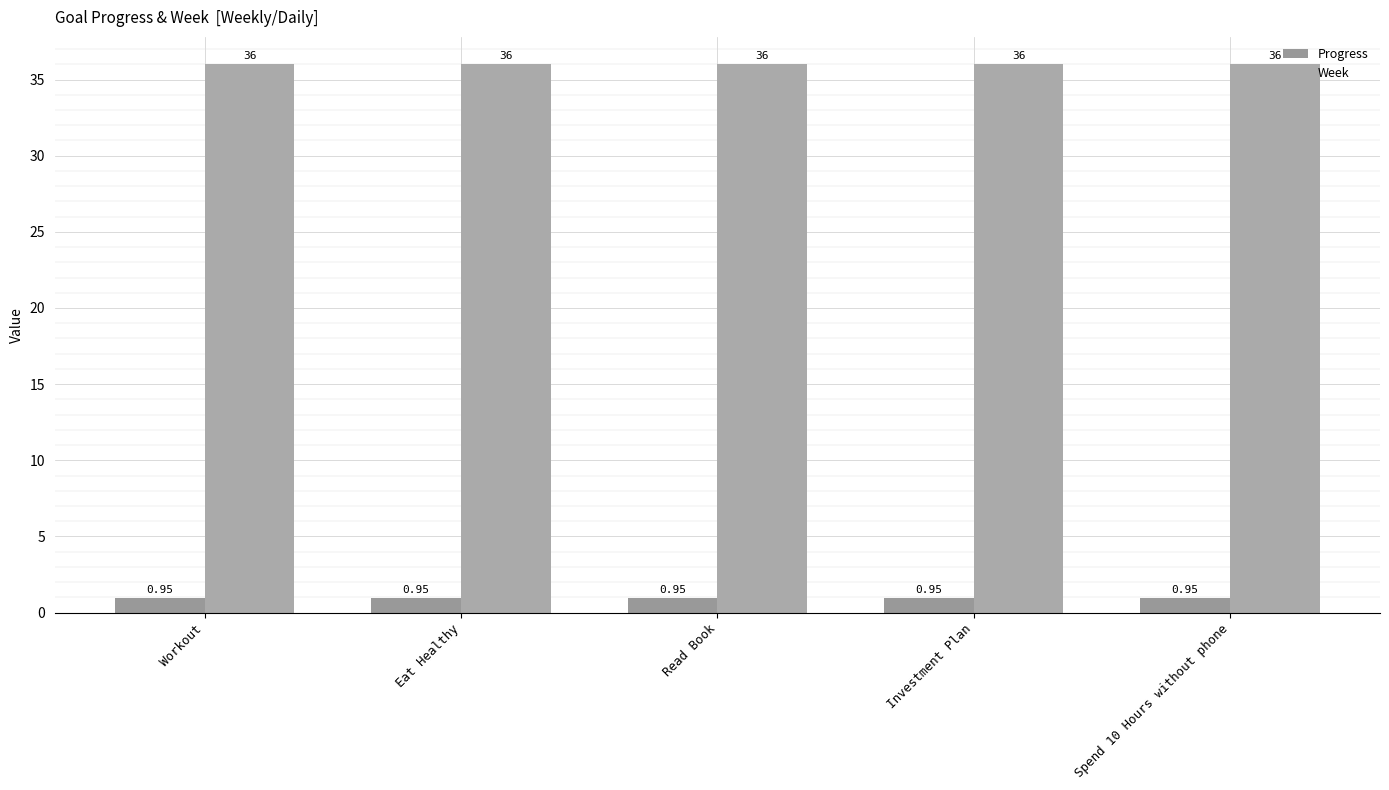

Reading left to right, list all the values displayed in this chart.

Progress: Workout=1.0	Eat Healthy=1.0	Read Book=1.0	Investment Plan=1.0	Spend 10 Hours without phone=1.0
Week: Workout=36.0	Eat Healthy=36.0	Read Book=36.0	Investment Plan=36.0	Spend 10 Hours without phone=36.0